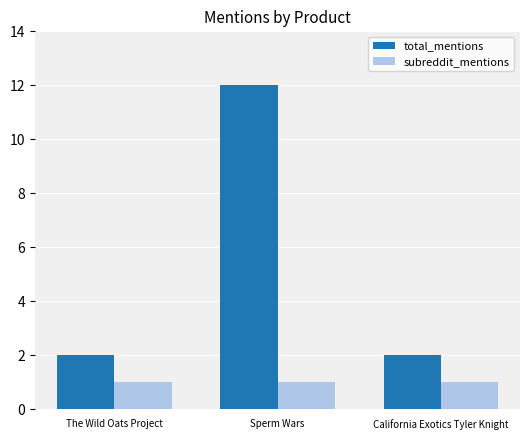

Reading left to right, what are all the values shown in this chart?

total_mentions: The Wild Oats Project=2	Sperm Wars=12	California Exotics Tyler Knight=2
subreddit_mentions: The Wild Oats Project=1	Sperm Wars=1	California Exotics Tyler Knight=1